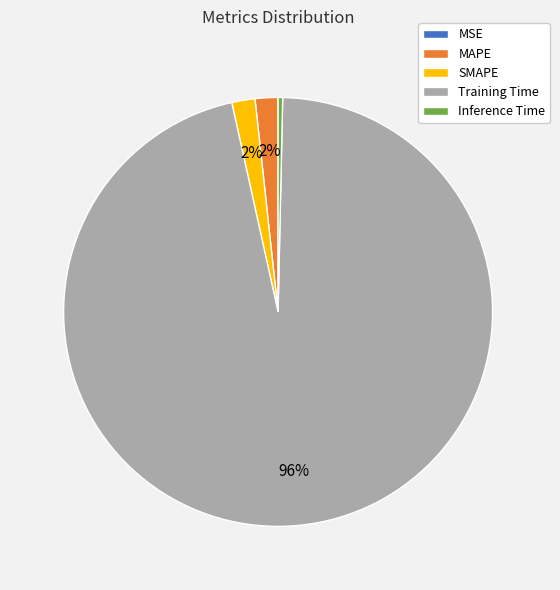

What is the majority slice?

Training Time